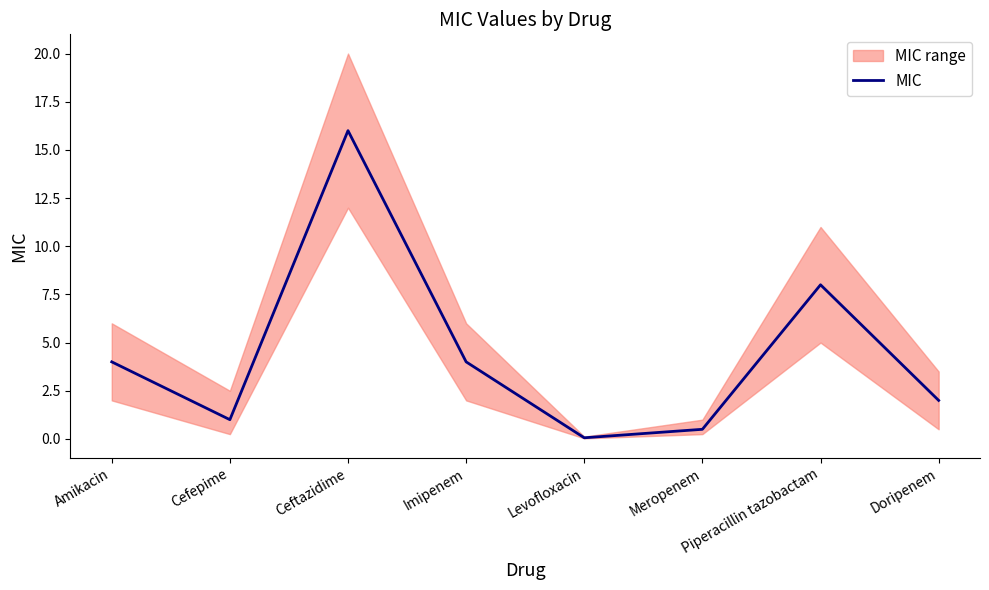

What position from the left is Cefepime?

2